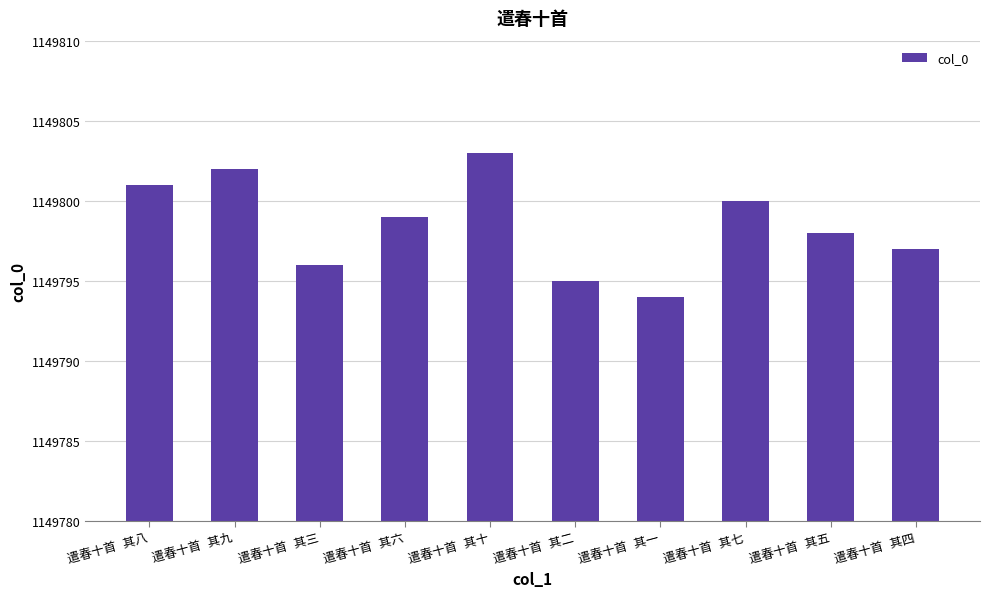

Reading left to right, extract all data points from this chart.

1149801	1149802	1149796	1149799	1149803	1149795	1149794	1149800	1149798	1149797